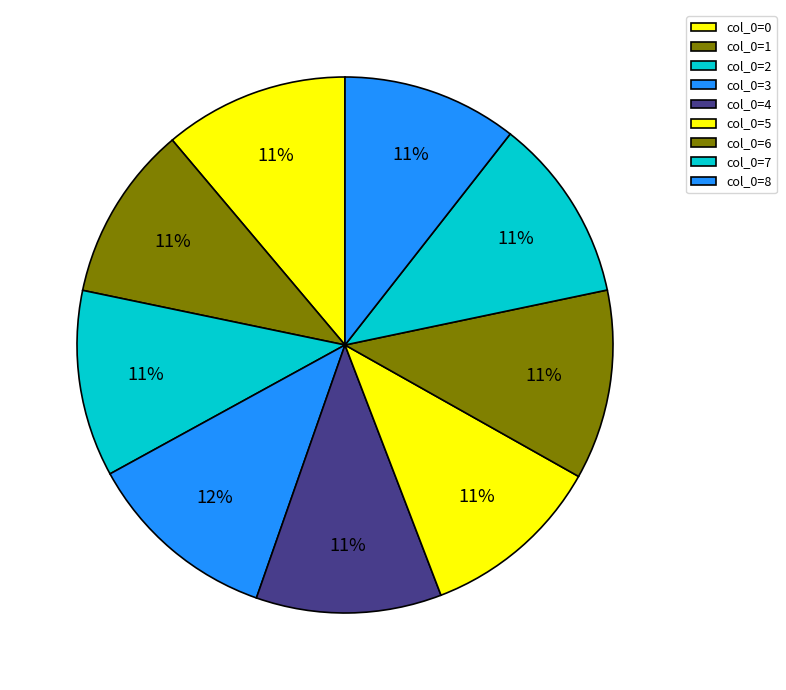

Does any single category account for the majority?

No